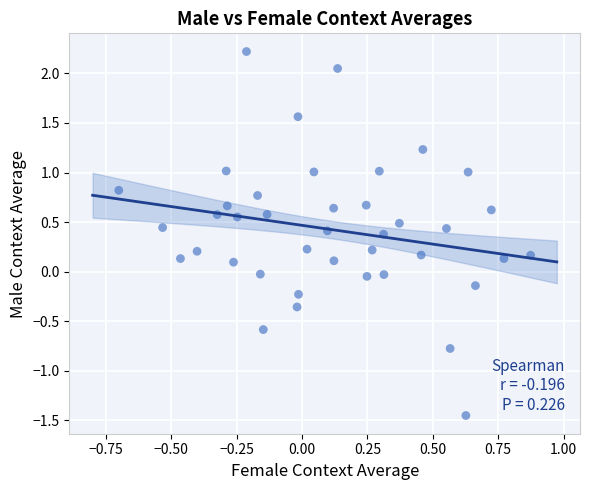

What is the range of X values (max minus min)?

1.6